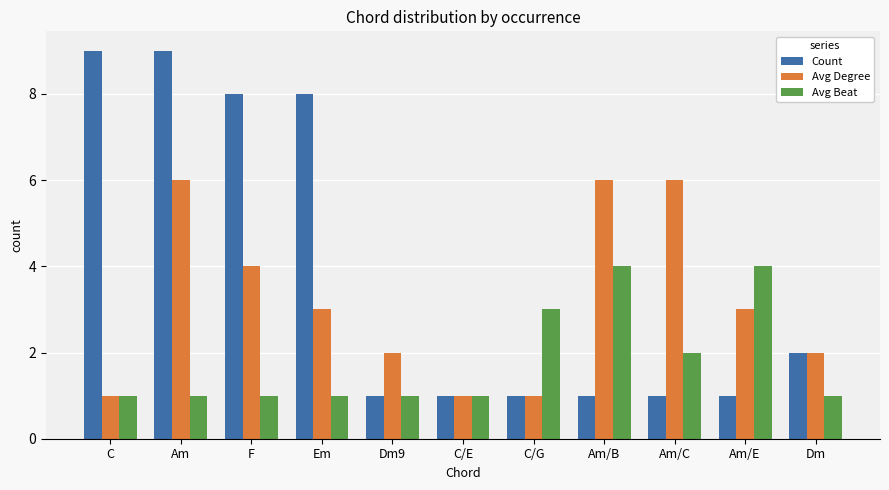

Where does the Avg Degree series first go above 3?

Am